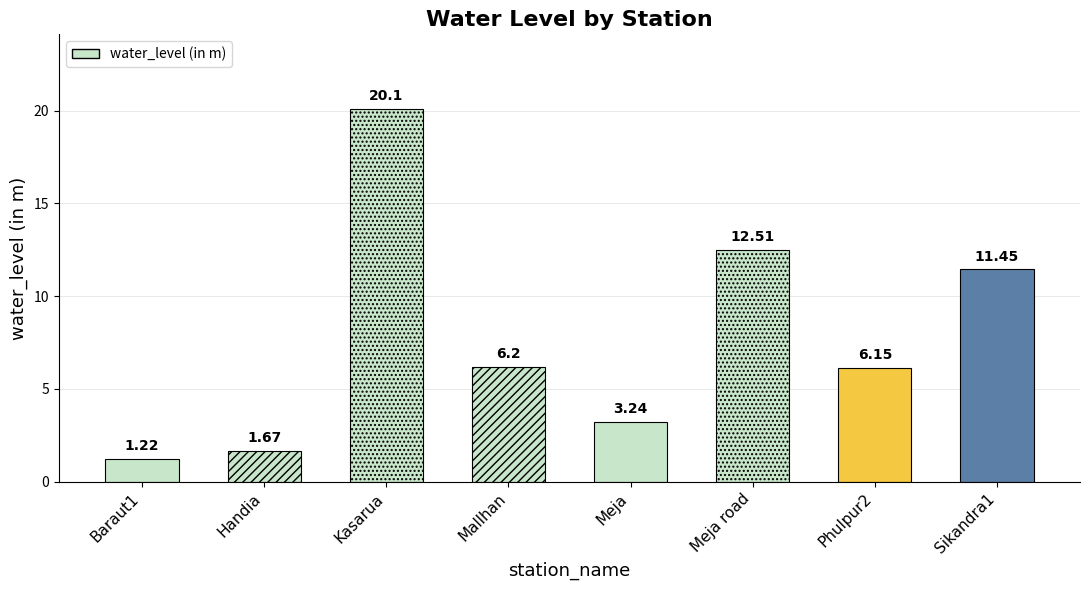

Reading right to left, list all the values displayed in this chart.

Sikandra1=11.4	Phulpur2=6.2	Meja road=12.5	Meja=3.2	Mallhan=6.2	Kasarua=20.1	Handia=1.7	Baraut1=1.2